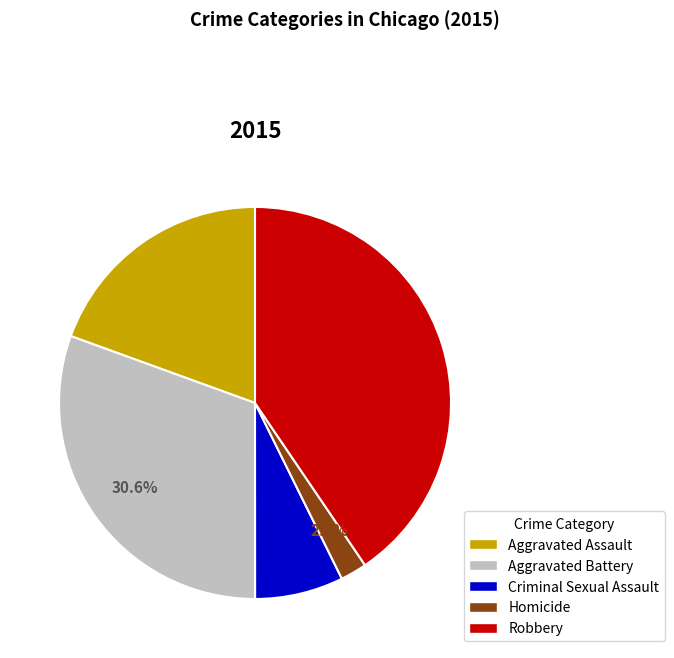

Is Robbery the majority of the pie?

No